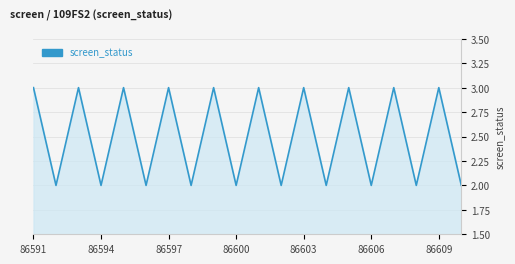

What is the maximum value shown in the chart?

3